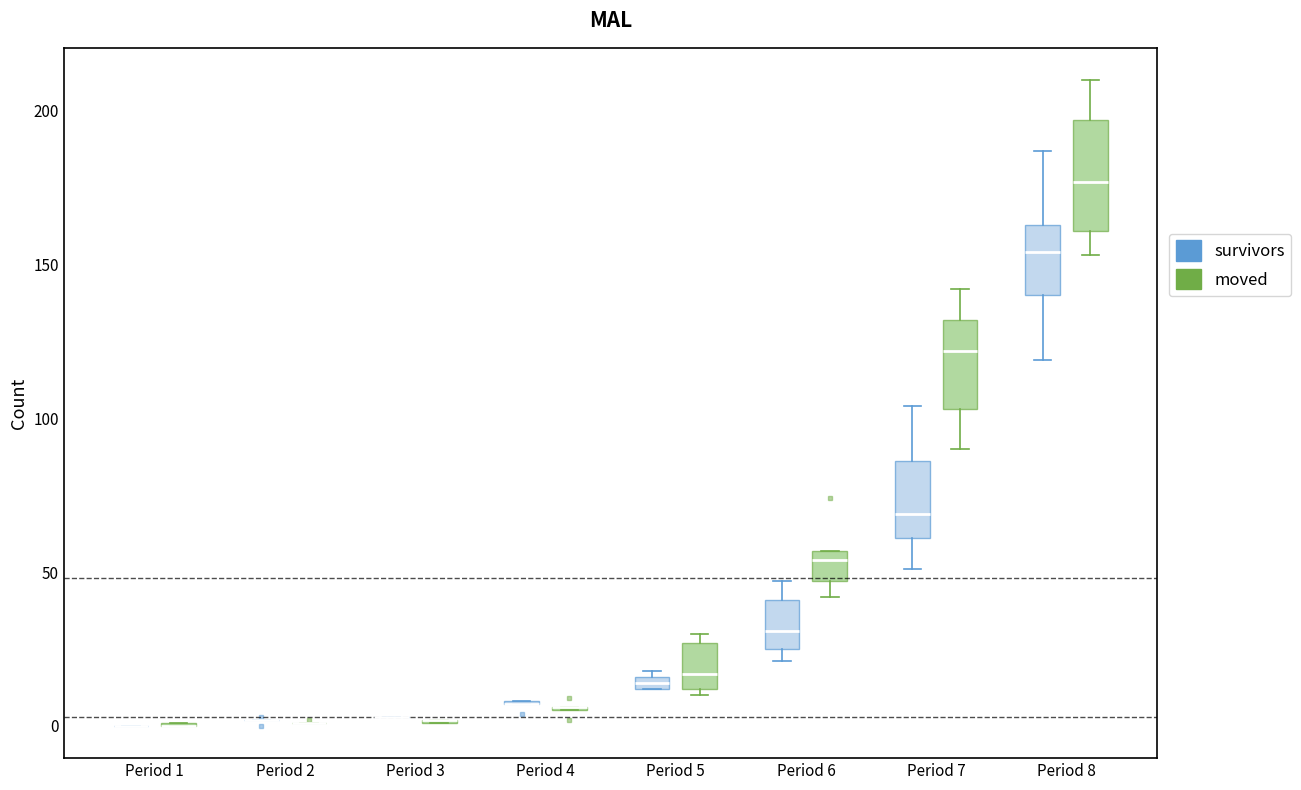

Where does the median line of the box for Period 5 (moved) sit on the y-axis? The values are not printed on the chart, so give them approximately, as read against the axis.

15